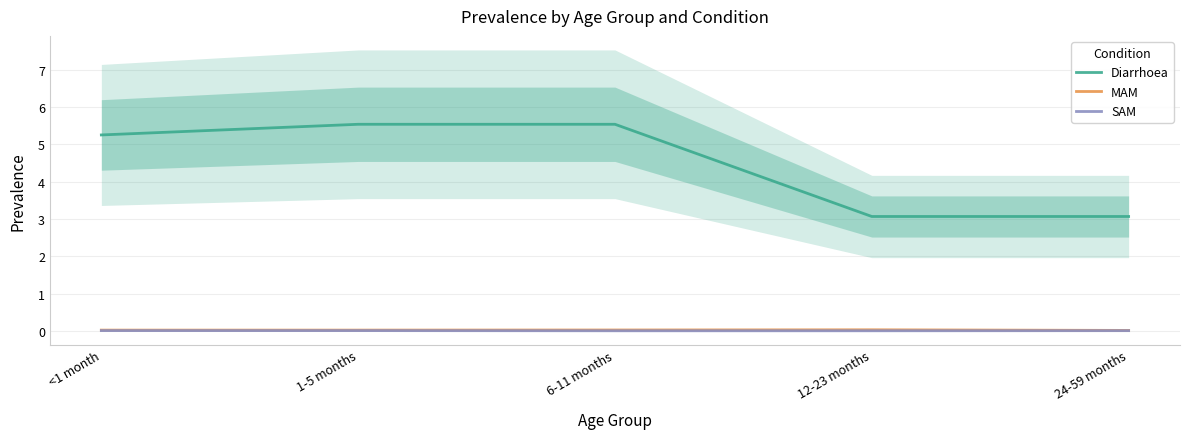

True or false: Diarrhoea and SAM intersect in this chart.

False